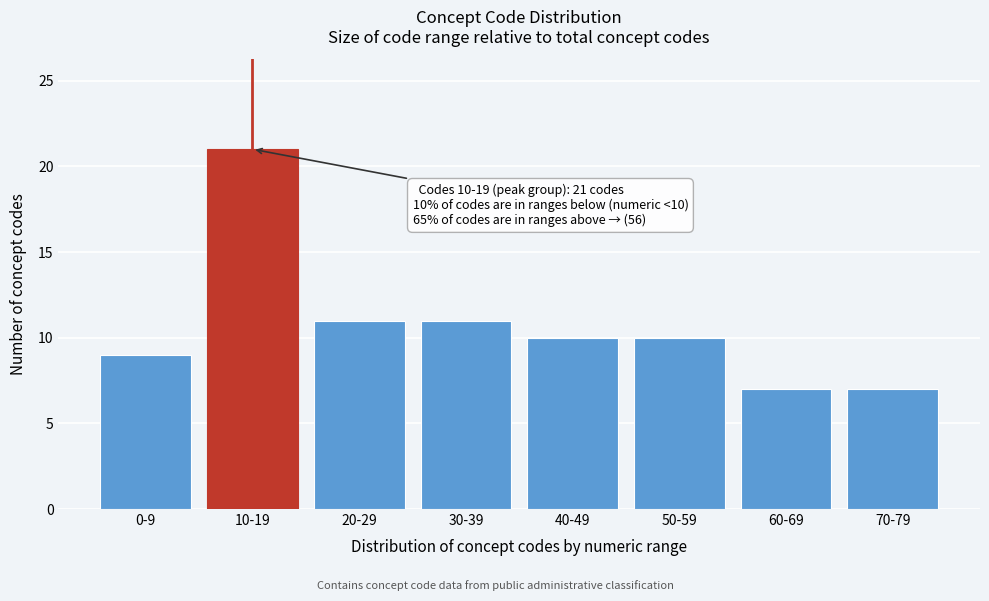

Reading left to right, list all the values displayed in this chart.

0-9=9	10-19=21	20-29=11	30-39=11	40-49=10	50-59=10	60-69=7	70-79=7